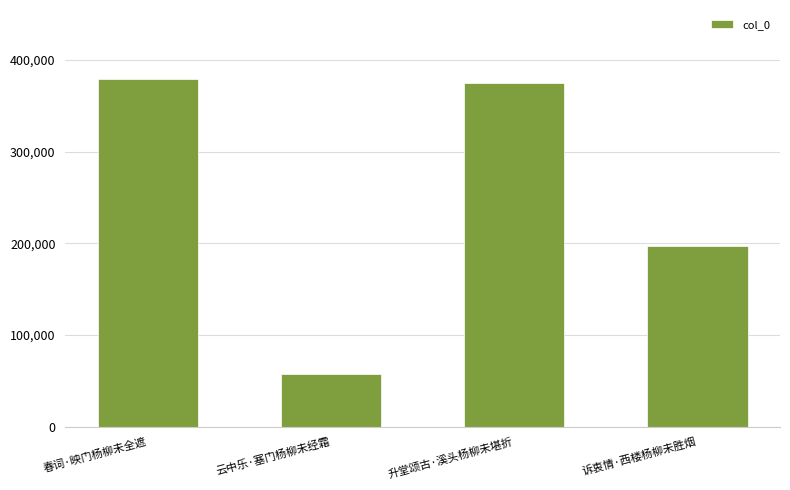

List the labels in order of value, smallest first.

云中乐·塞门杨柳未经霜, 诉衷情·西楼杨柳未胜烟, 升堂颂古·溪头杨柳未堪折, 春词·映门杨柳未全遮